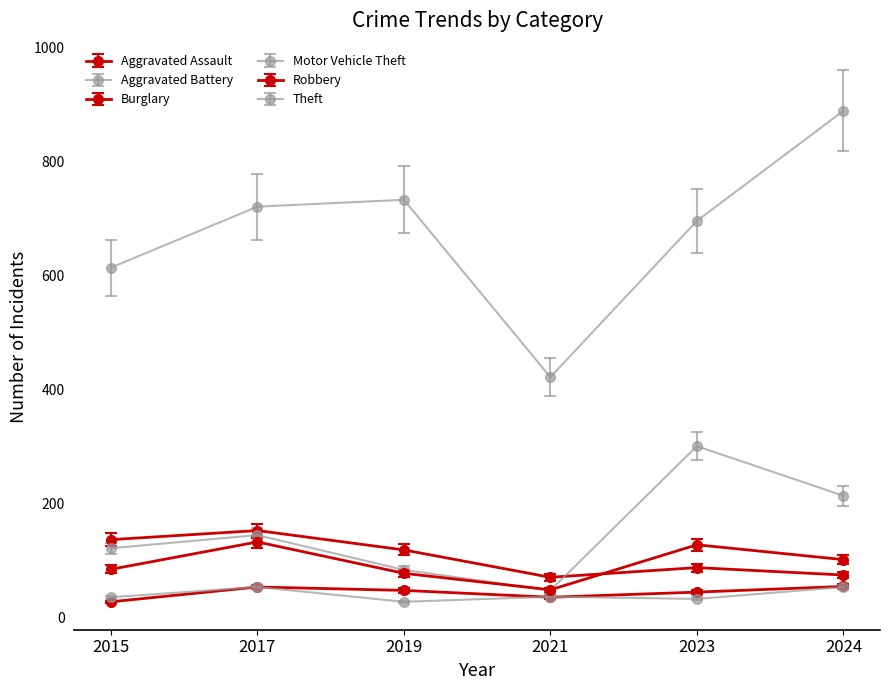

Is this an area chart (filled region under the line)?

No